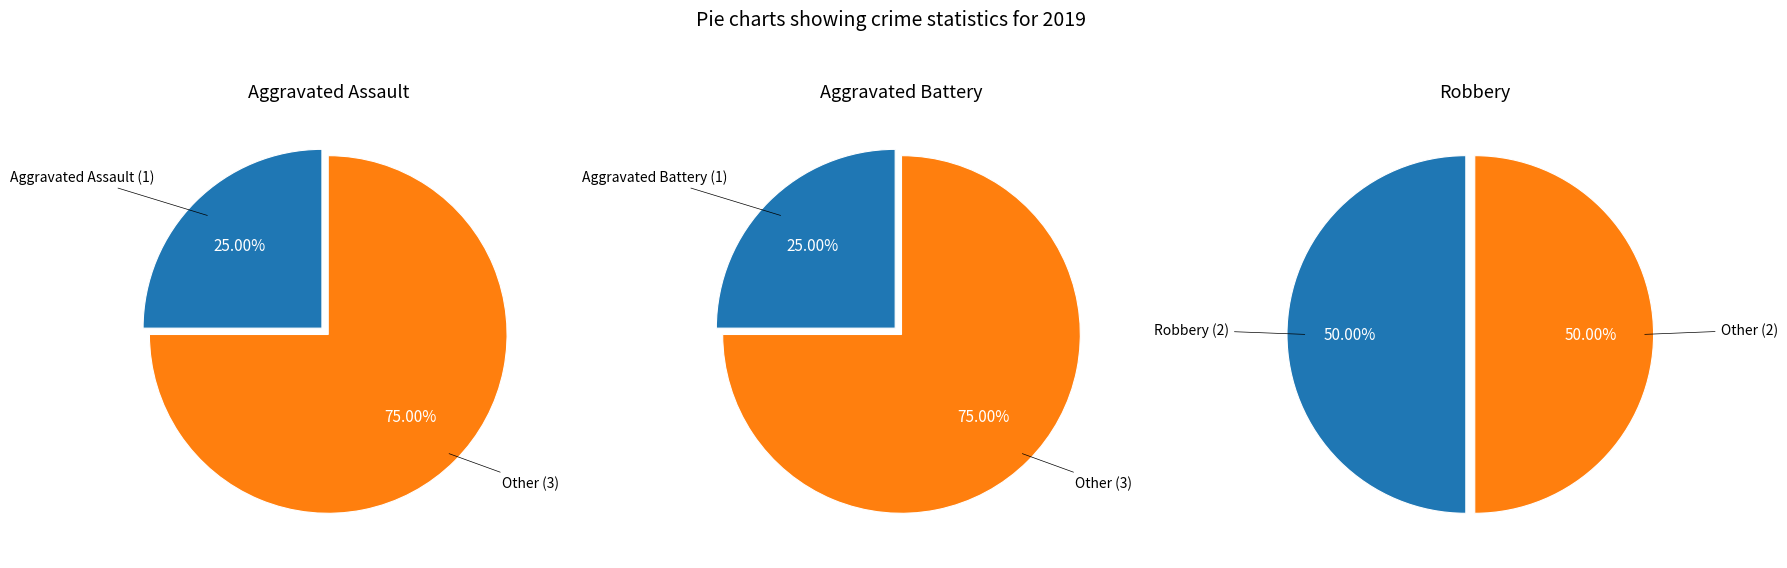

Combined, do Robbery and Aggravated Assault account for over 50%?

Yes